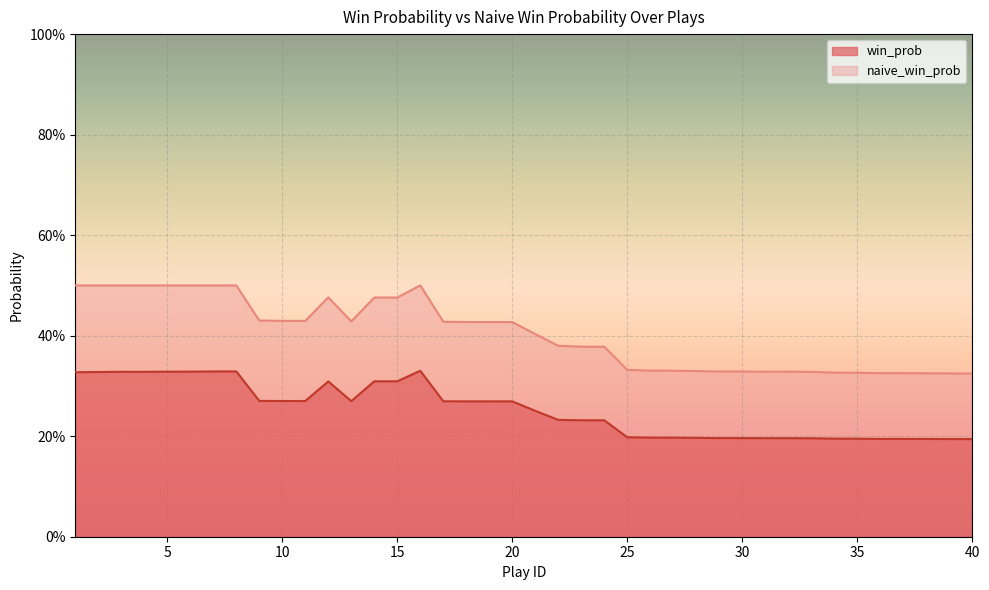

At which label does naive_win_prob reach its minimum?

40